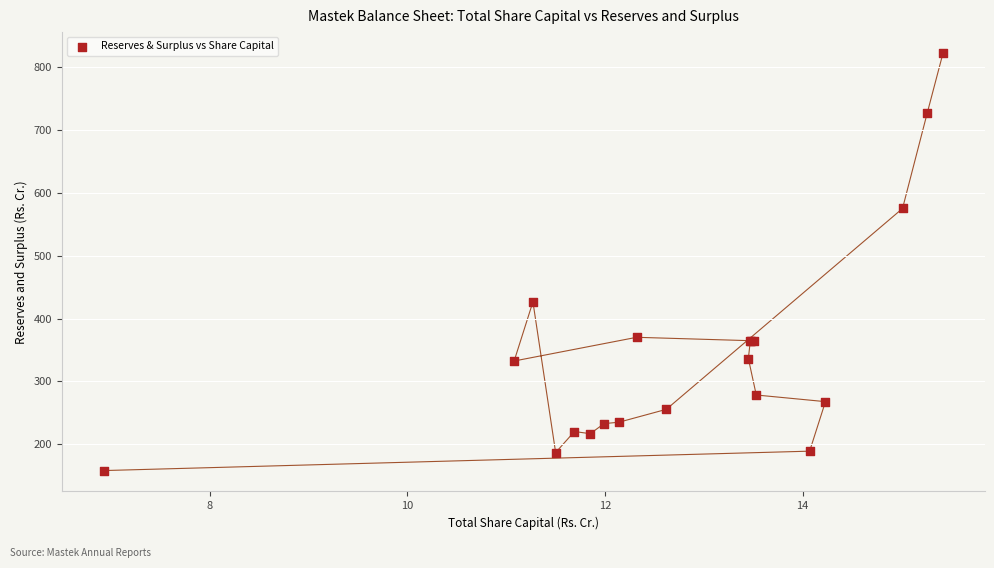

What Y value in the scatter plot is closest to 490?

426.6